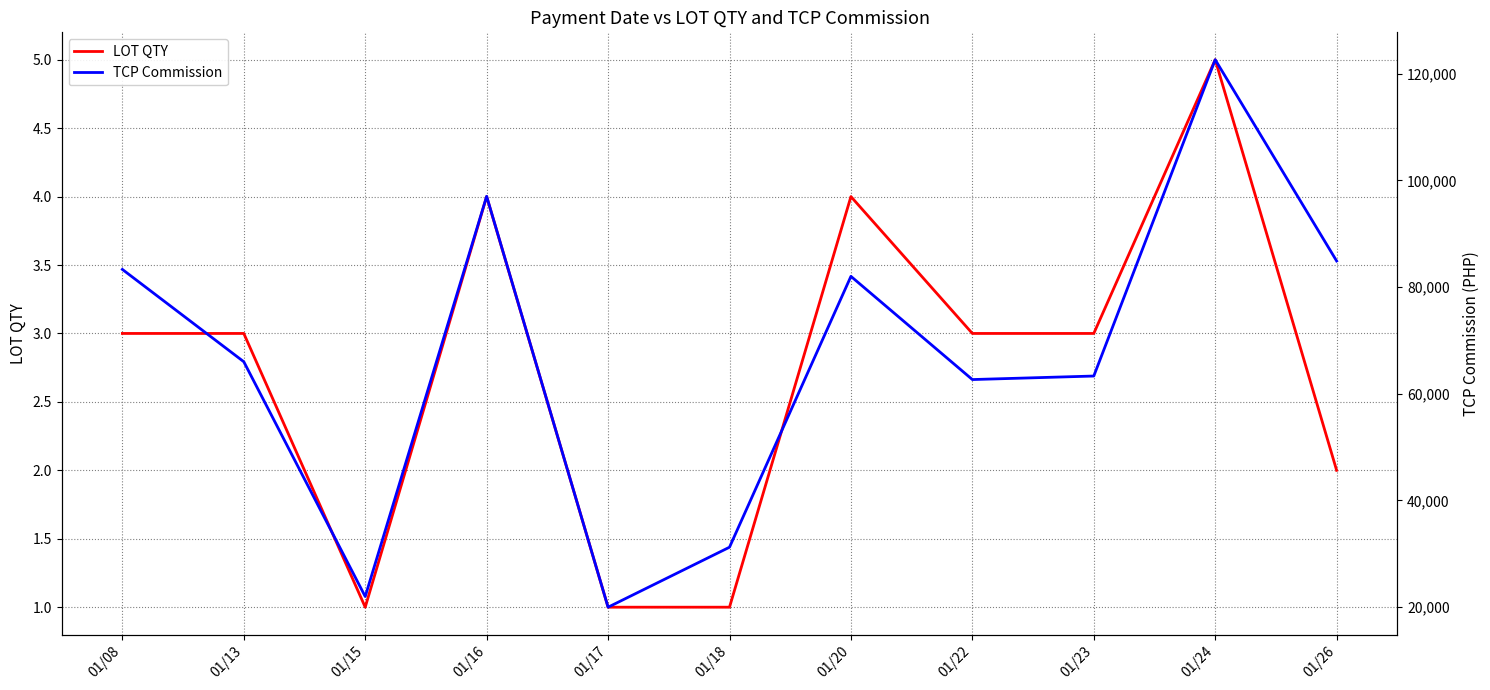

Reading left to right, extract all data points from this chart.

LOT QTY: 3	3	1	4	1	1	4	3	3	5	2
TCP Commission: 83300	66000	22000	97000	20000	31240	82000	62660	63320	122600	84880